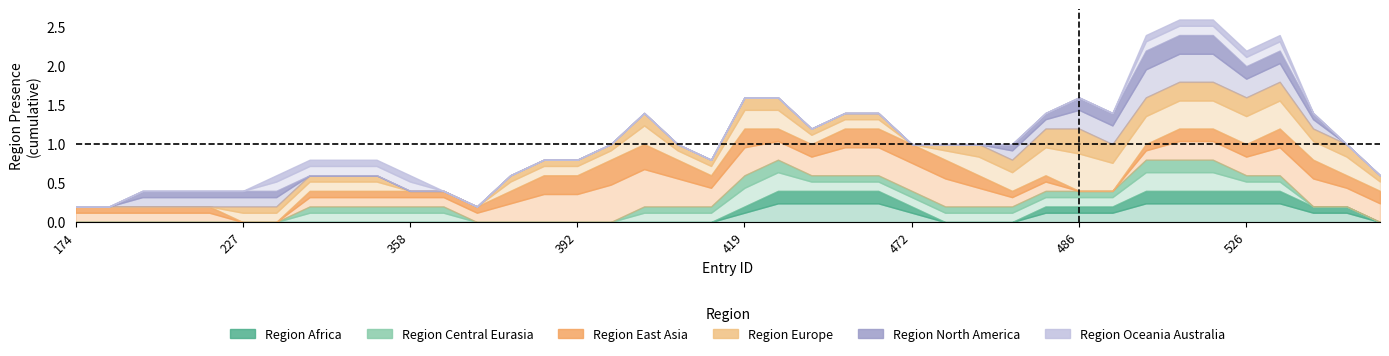

Is it true that region_oceania_australia equals 1 at 563?

False